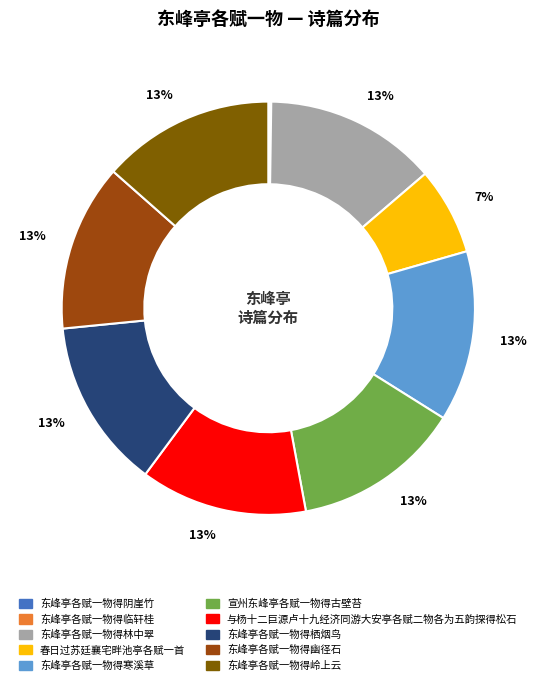

Which has a higher value, 春日过苏廷襄宅畔池亭各赋一首 or 东峰亭各赋一物得幽径石?

东峰亭各赋一物得幽径石